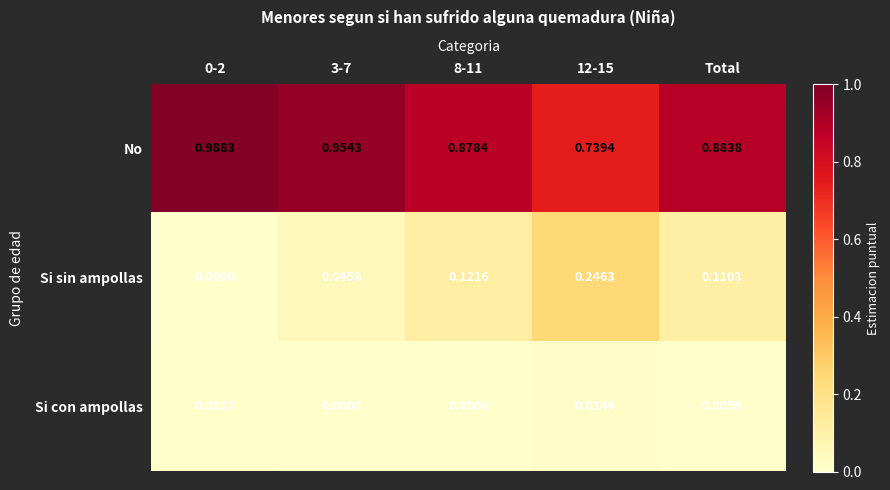

Which series has the largest total across all categories?

No